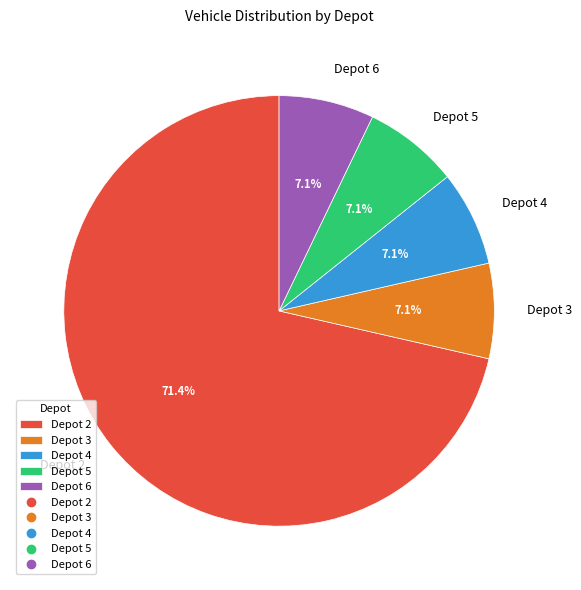

To the nearest percent, what is the difference between the largest and smallest slice percentages?

64%